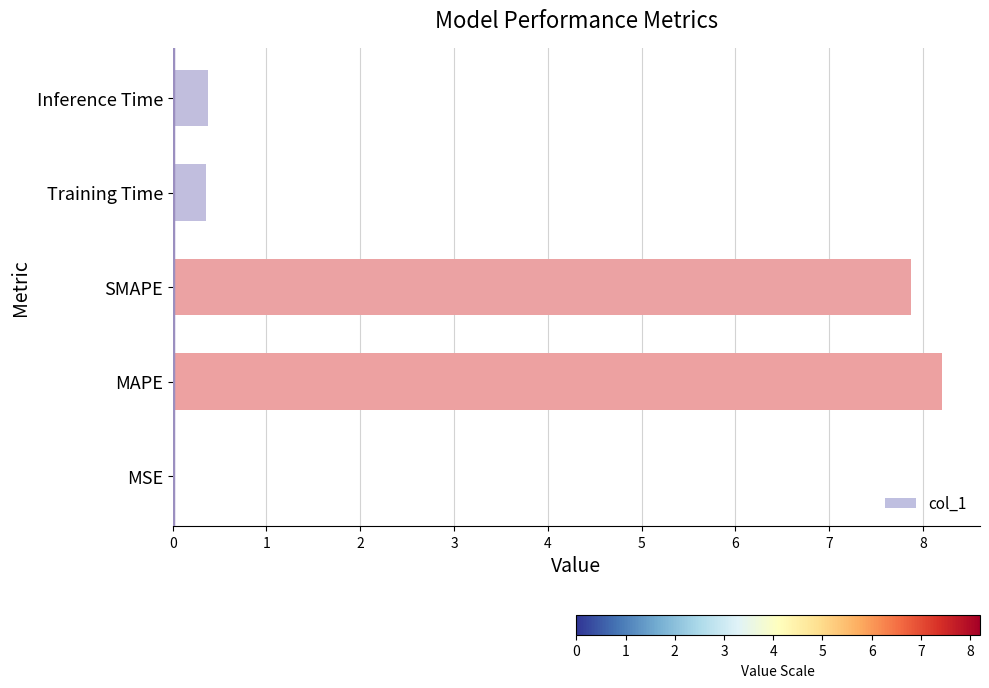

What is the sum of all values?

16.8